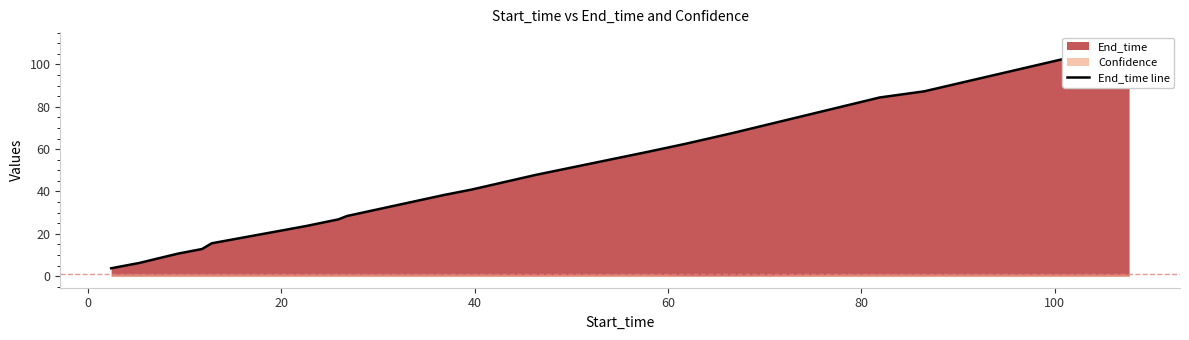

The chart shows a value of 15.4 at 100. True or false?

False